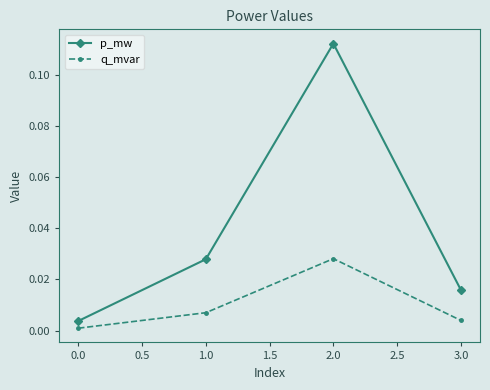

True or false: q_mvar and p_mw intersect in this chart.

False